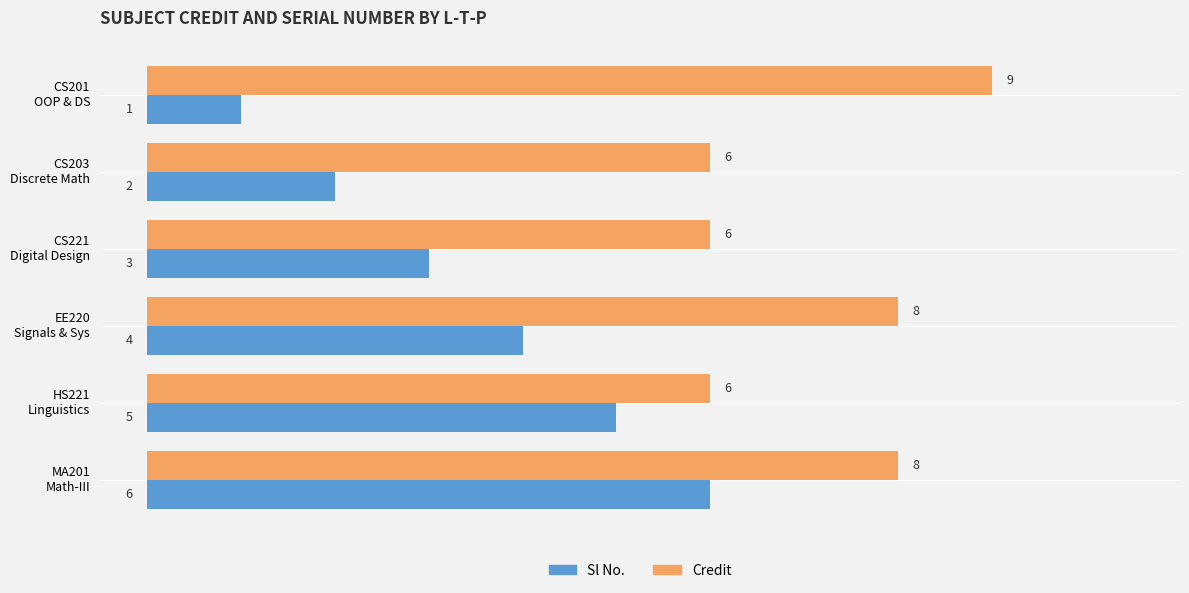

Count the Credit values in the range 6 to 8.

5